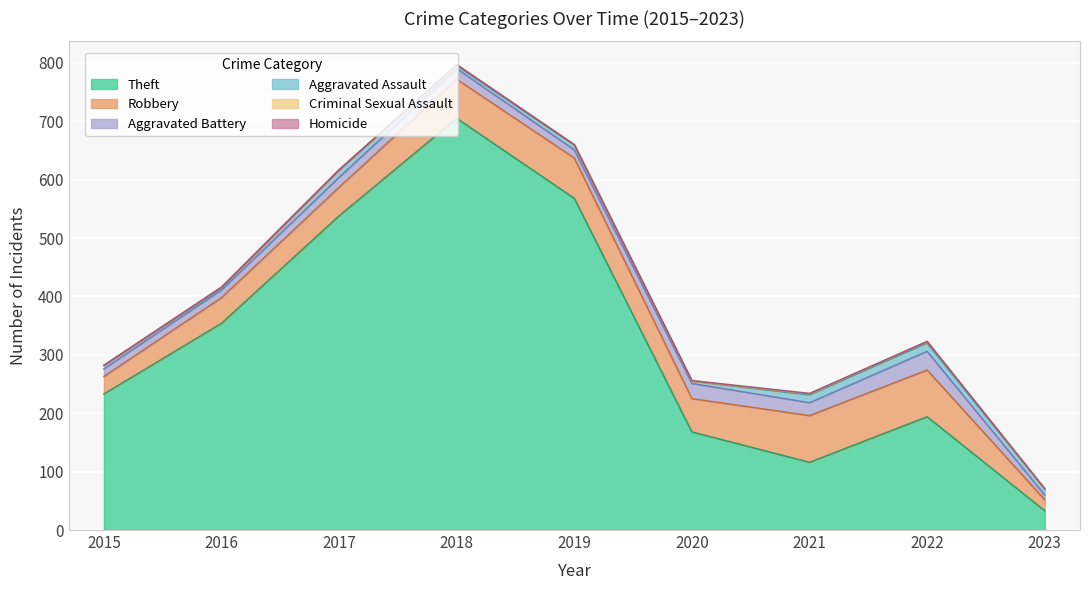

What is the value of the Aggravated Battery point at the 5th from the left?

14